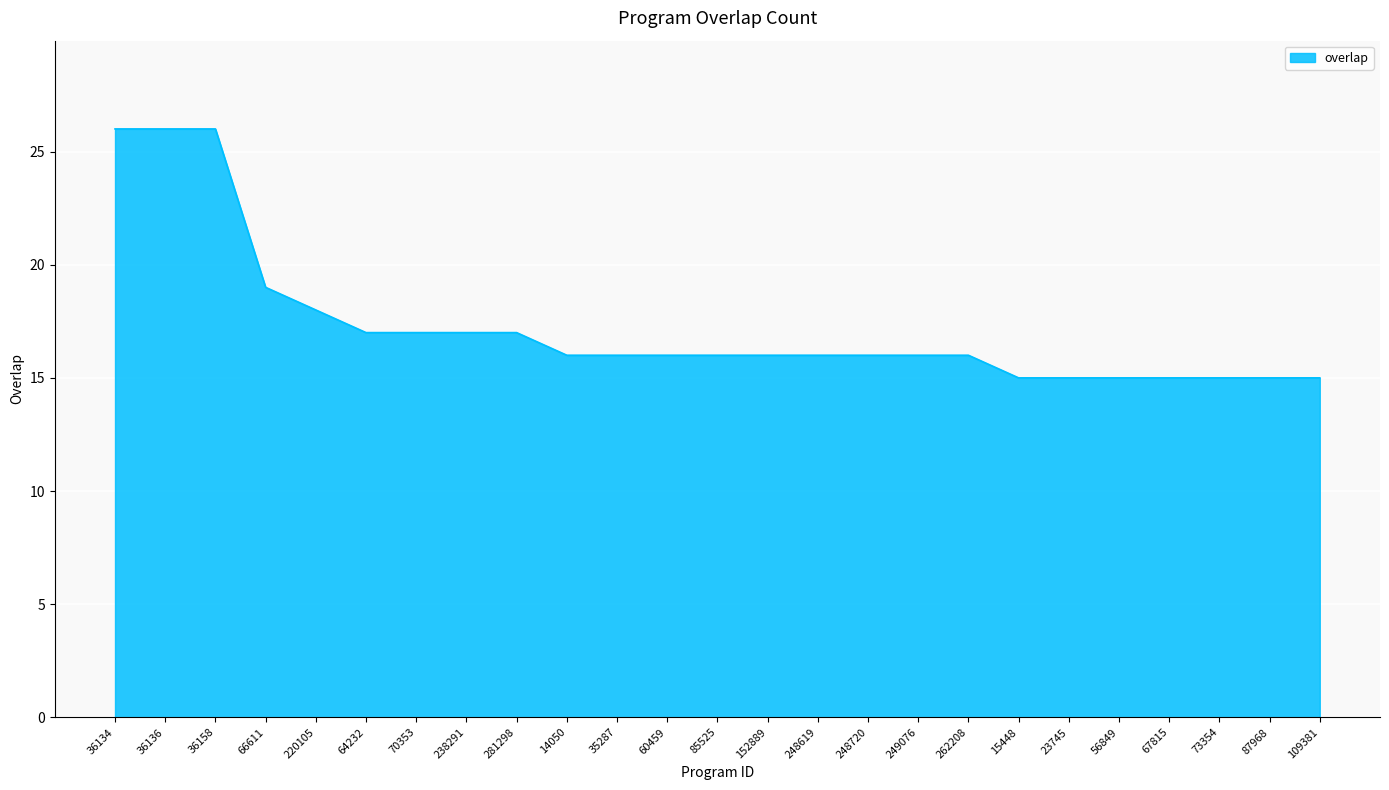

True or false: the data shows 16 at 35287.

True